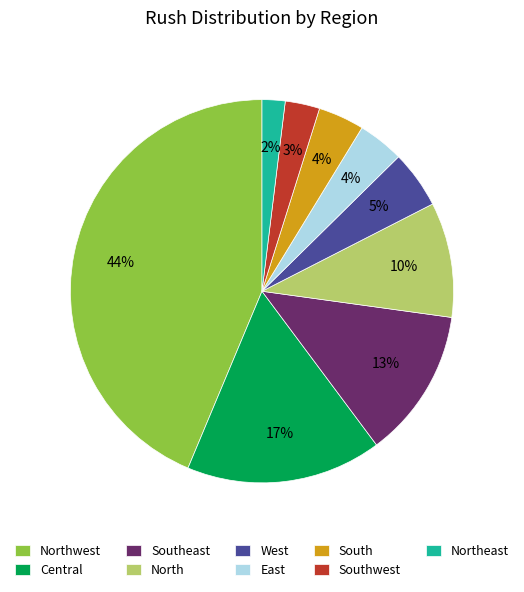

What is the ratio of the value at Central to the value at Southeast?

1.3